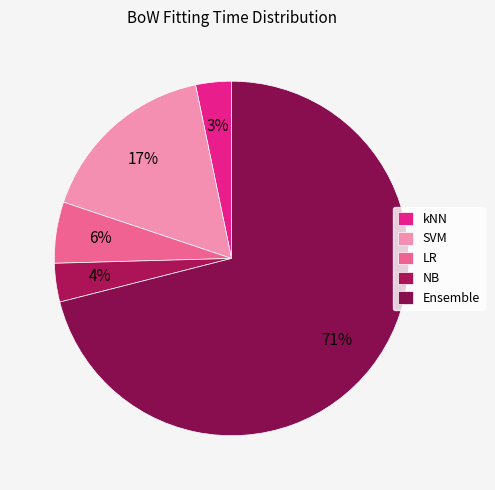

Which category has the biggest portion of the pie?

Ensemble